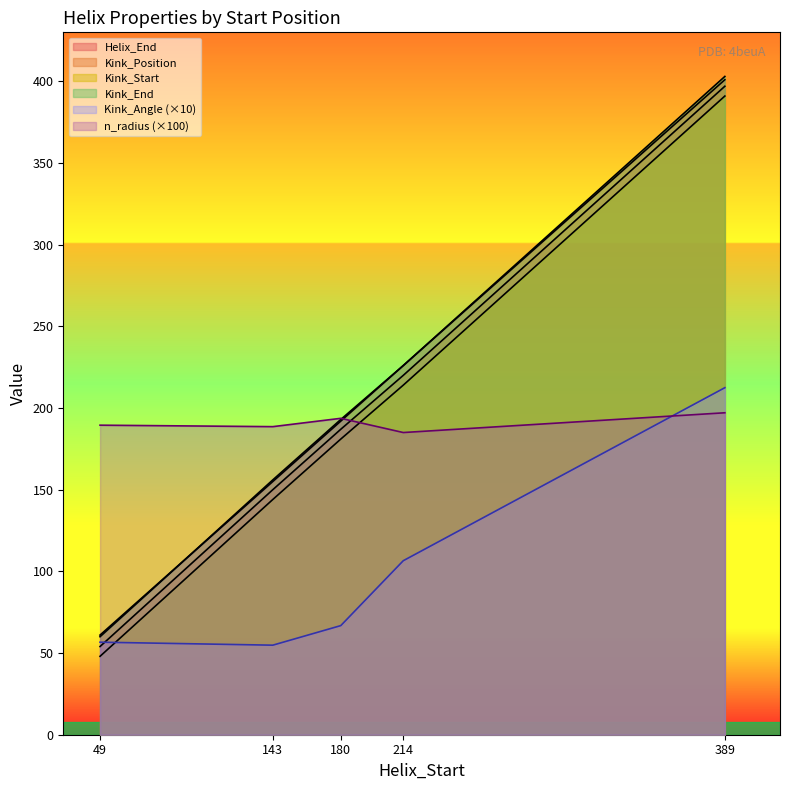

At 389, list the series in order from smallest to largest.

n_radius, Kink_Angle, Kink_Start, Kink_Position, Helix_End, Kink_End